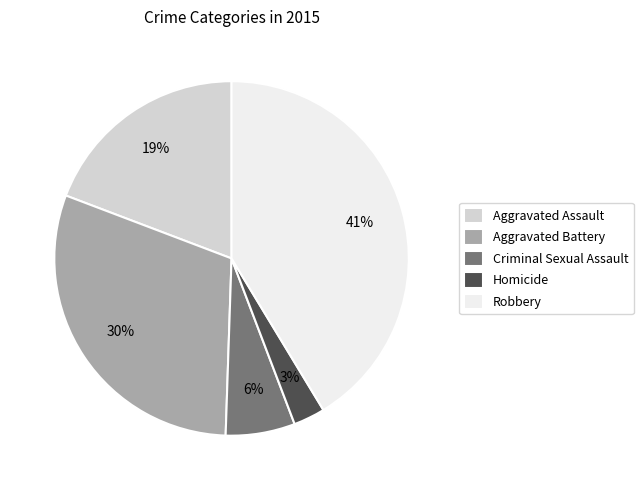

Which category has the smallest portion of the pie?

Homicide